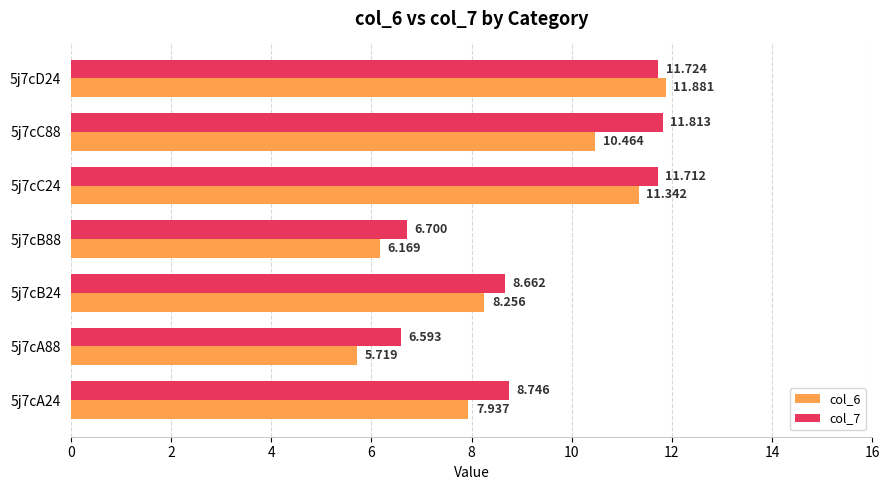

What are all the series names shown in the legend?

col_6, col_7